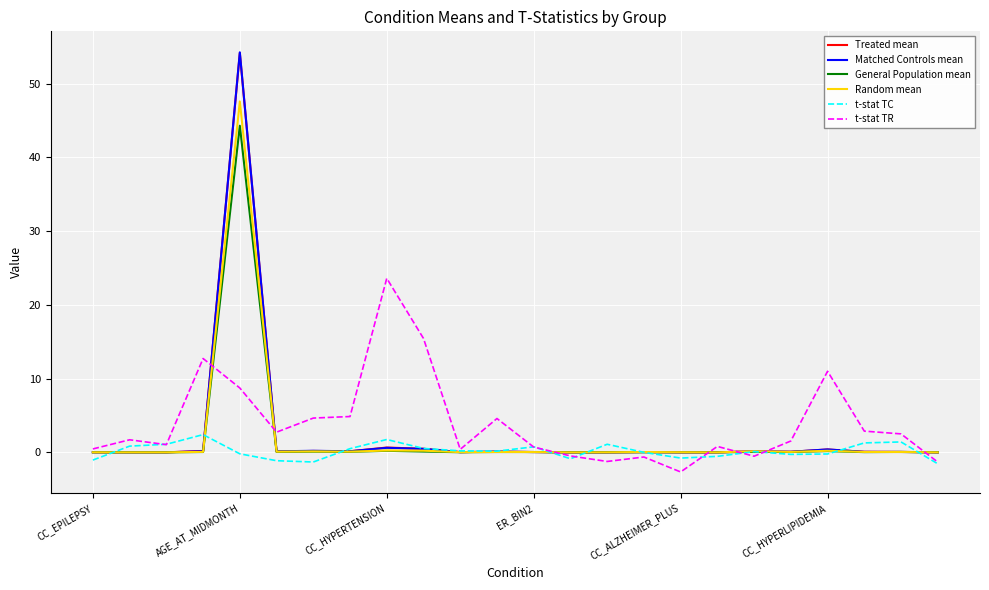

What is the smallest value displayed?

-2.7